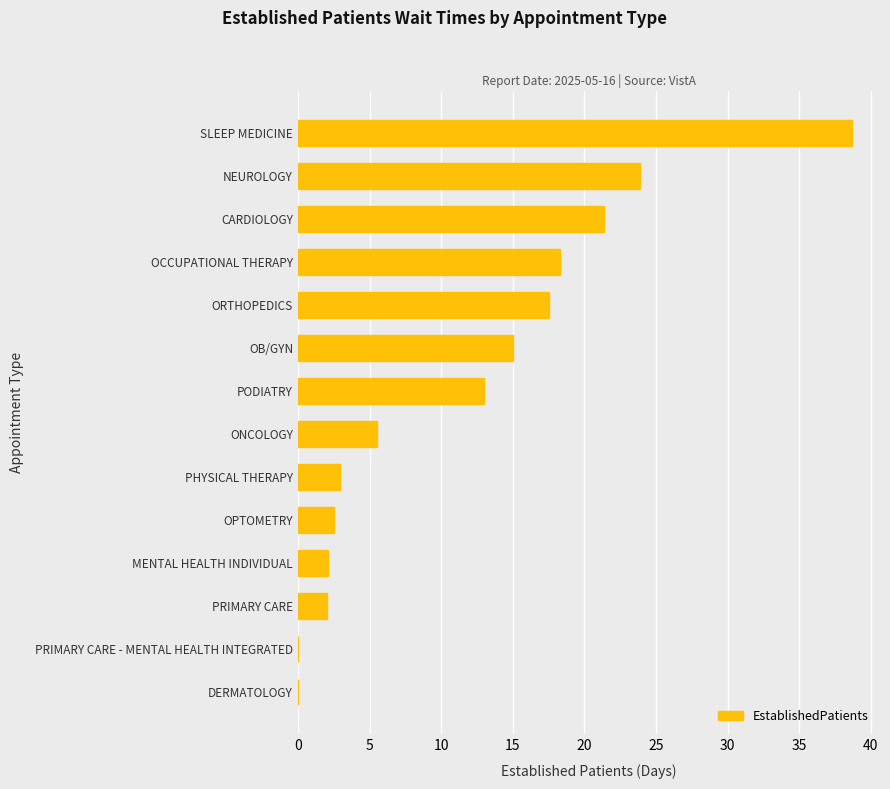

What is the greatest value displayed?

38.7